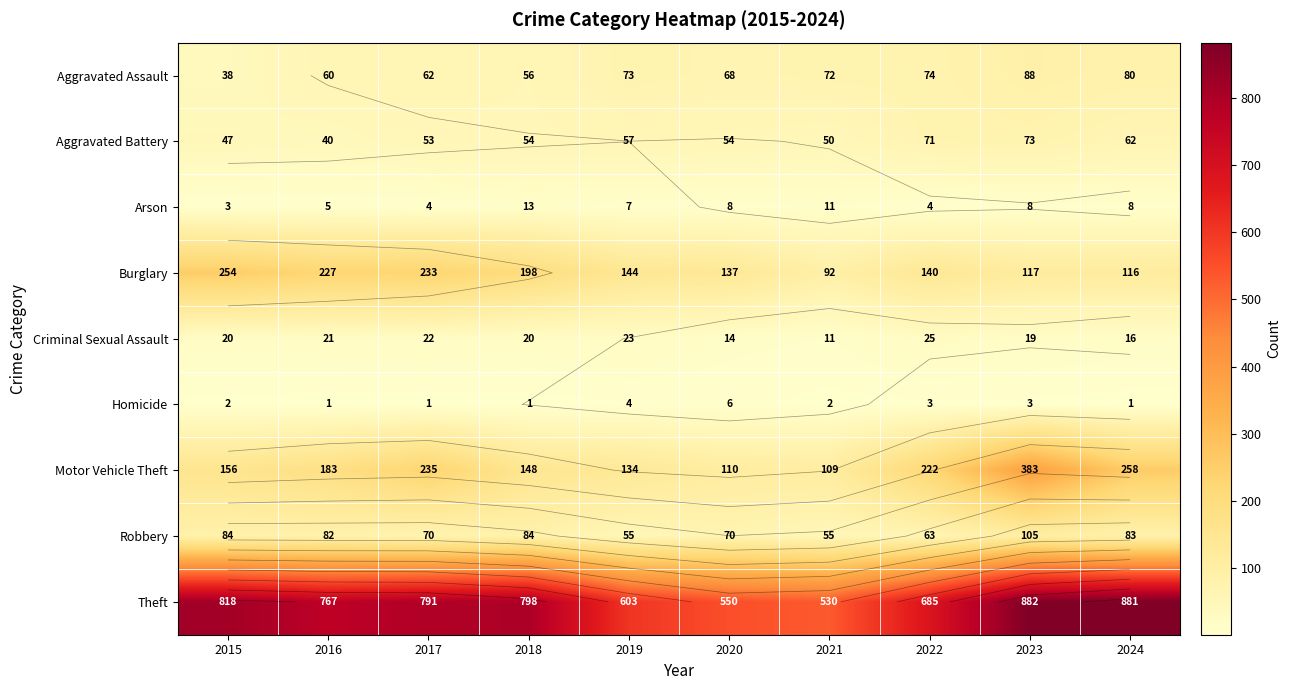

At how many categories does at least one series exceed 757?

6